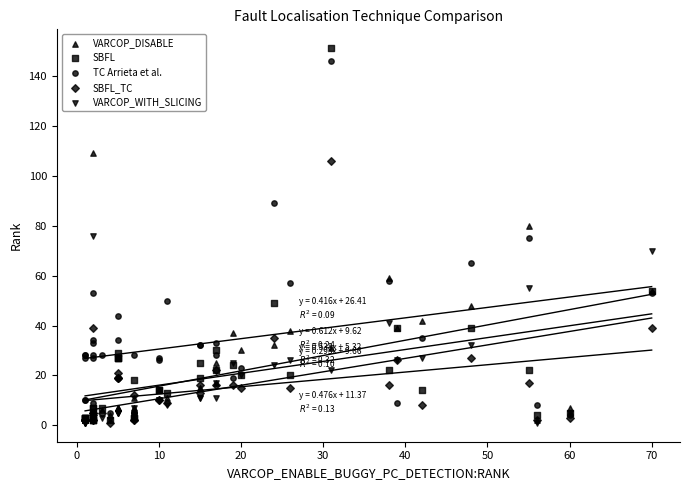

Which series contains the highest Y value?

SBFL